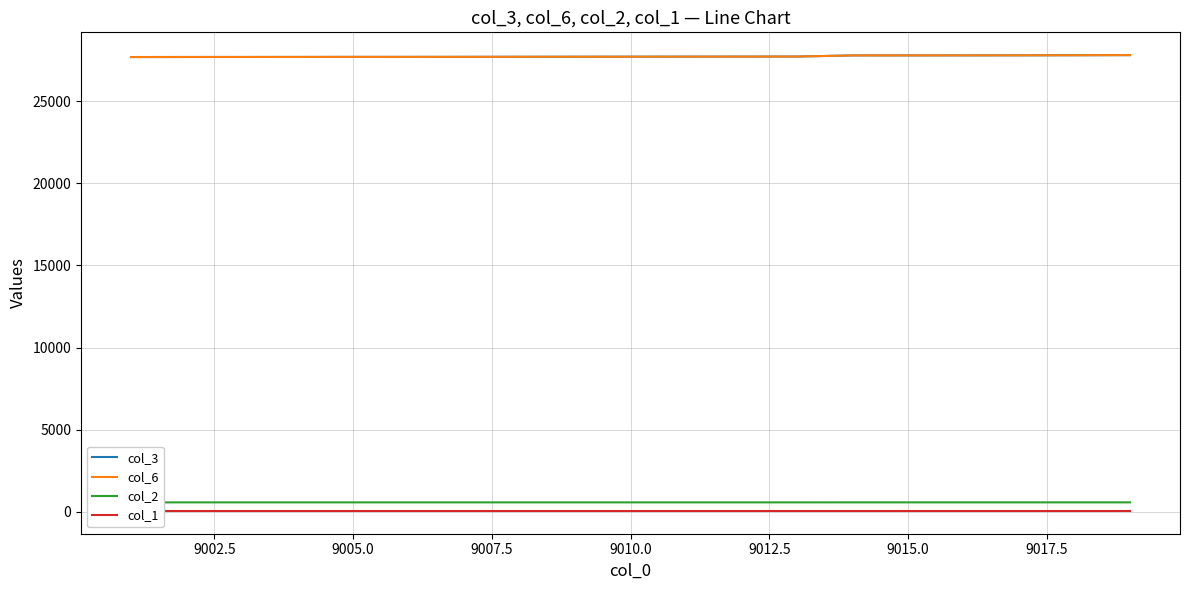

What are all the series names shown in the legend?

col_3, col_6, col_2, col_1